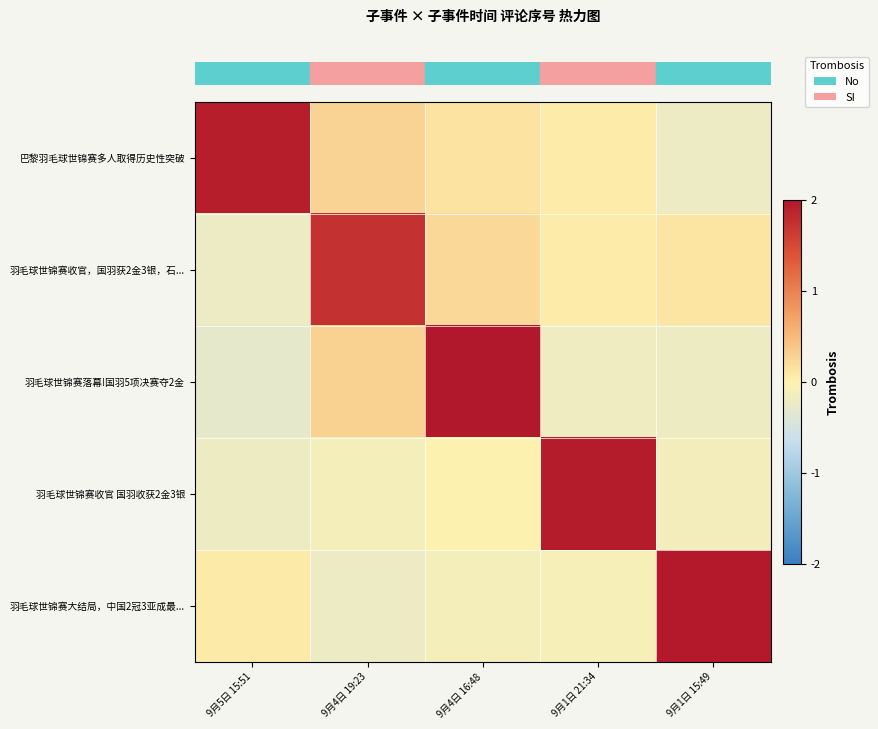

Reading left to right, transcribe all the data shown in this chart.

row_0: 9月5日 15:51=1.9	9月4日 19:23=0.3	9月4日 16:48=0.1	9月1日 21:34=0.1	9月1日 15:49=-0.2
row_1: 9月5日 15:51=-0.2	9月4日 19:23=1.7	9月4日 16:48=0.2	9月1日 21:34=0.1	9月1日 15:49=0.1
row_2: 9月5日 15:51=-0.3	9月4日 19:23=0.3	9月4日 16:48=2.2	9月1日 21:34=-0.2	9月1日 15:49=-0.2
row_3: 9月5日 15:51=-0.2	9月4日 19:23=-0.1	9月4日 16:48=0.0	9月1日 21:34=2.0	9月1日 15:49=-0.1
row_4: 9月5日 15:51=0.1	9月4日 19:23=-0.2	9月4日 16:48=-0.1	9月1日 21:34=-0.1	9月1日 15:49=2.0